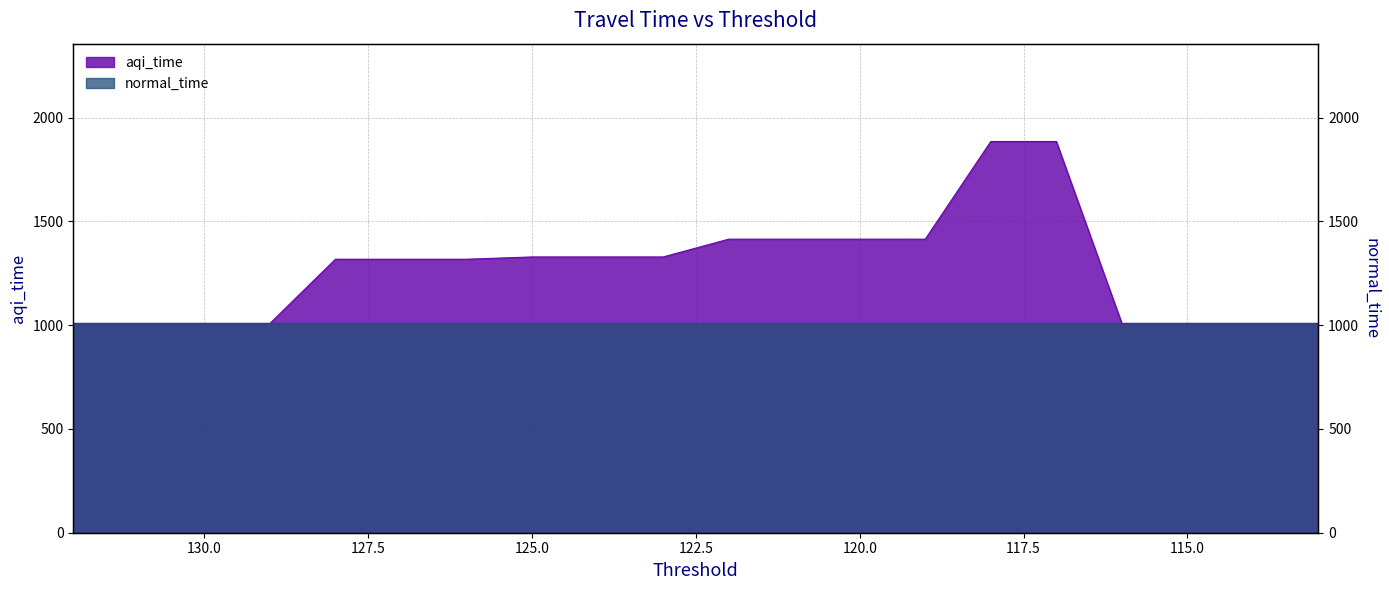

Reading left to right, what are all the values shown in this chart?

1008.1	1008.1	1008.1	1008.1	1317.7	1317.7	1317.7	1328.6	1328.6	1328.6	1414.3	1414.3	1414.3	1414.3	1884.9	1884.9	1008.1	1008.1	1008.1	1008.1